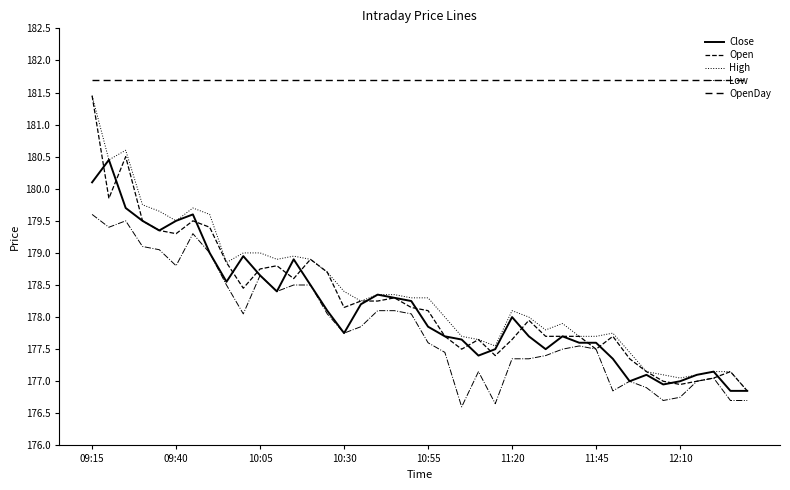

Rank the series by their maximum value, from lowest to highest.

Low, Close, Open, High, OpenDay